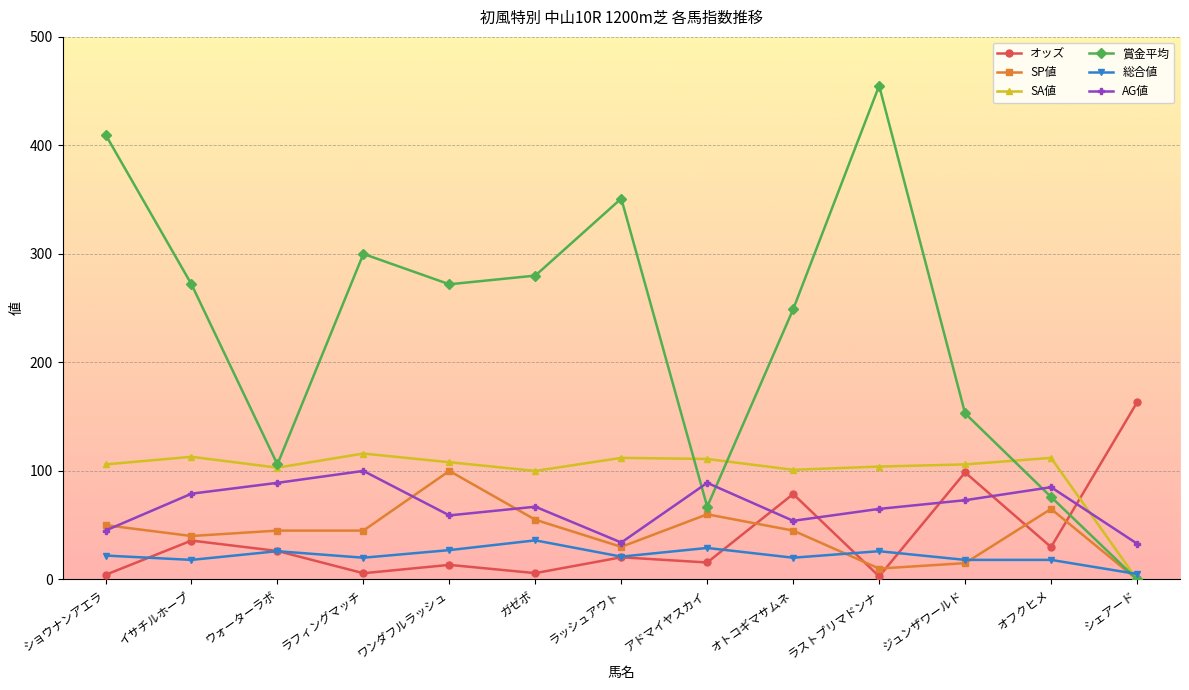

Is it true that 賞金平均 equals 421.7 at ラフィングマッチ?

False